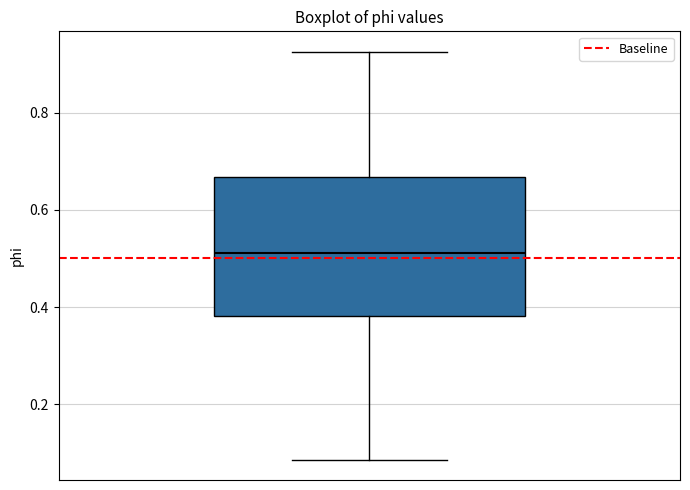

Read this box plot against the y-axis: the position of the median line, the range covered by the box, and the ends of both whiskers. The values are not printed on the chart, so give them approximately, as read against the axis.

median 0.52, box 0.38 to 0.66, whiskers 0.08 to 0.92